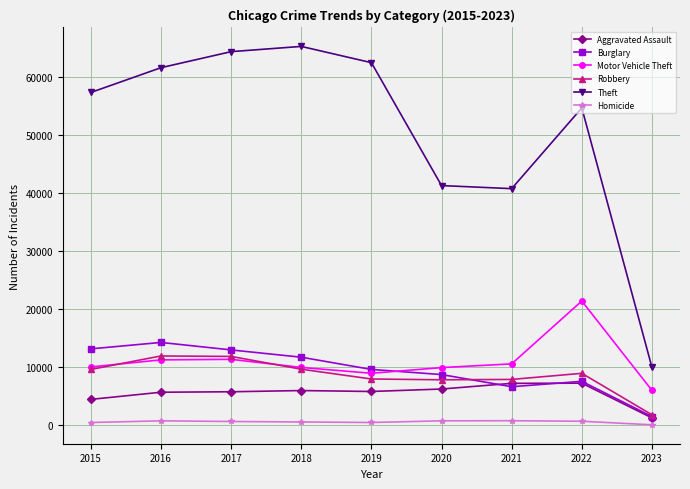

True or false: Homicide and Burglary intersect in this chart.

False